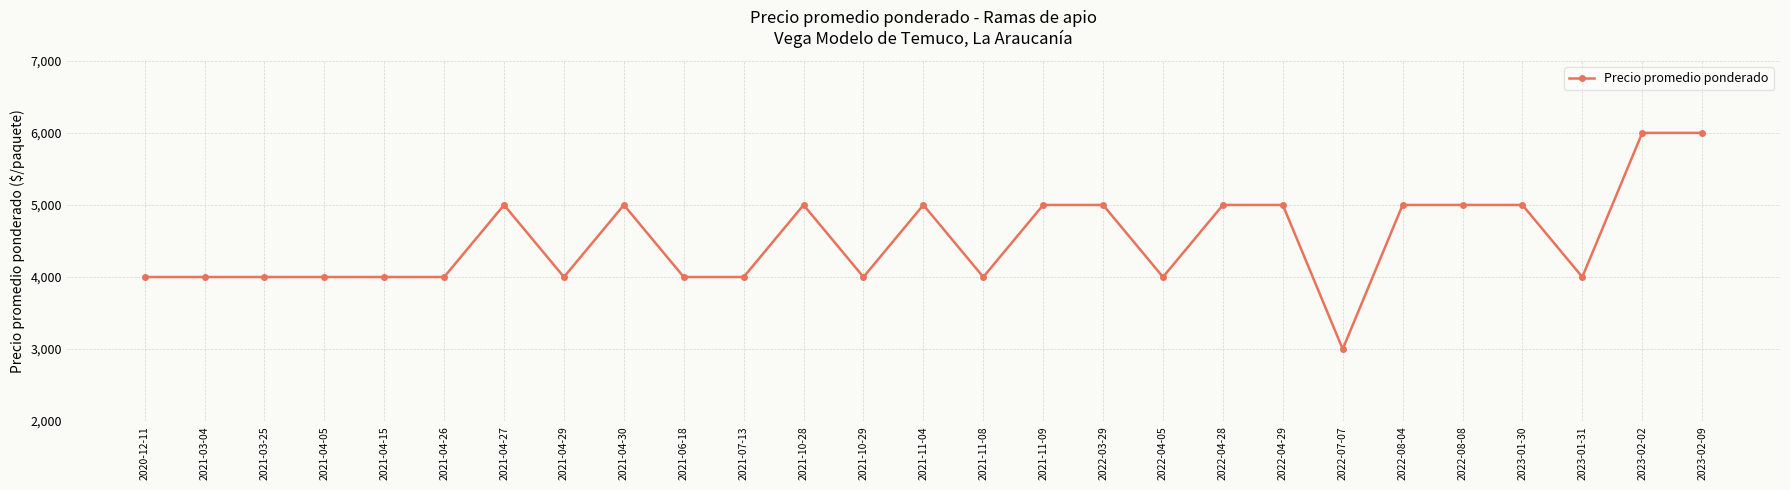

What is the label of the 24th point from the left?

2023-01-30